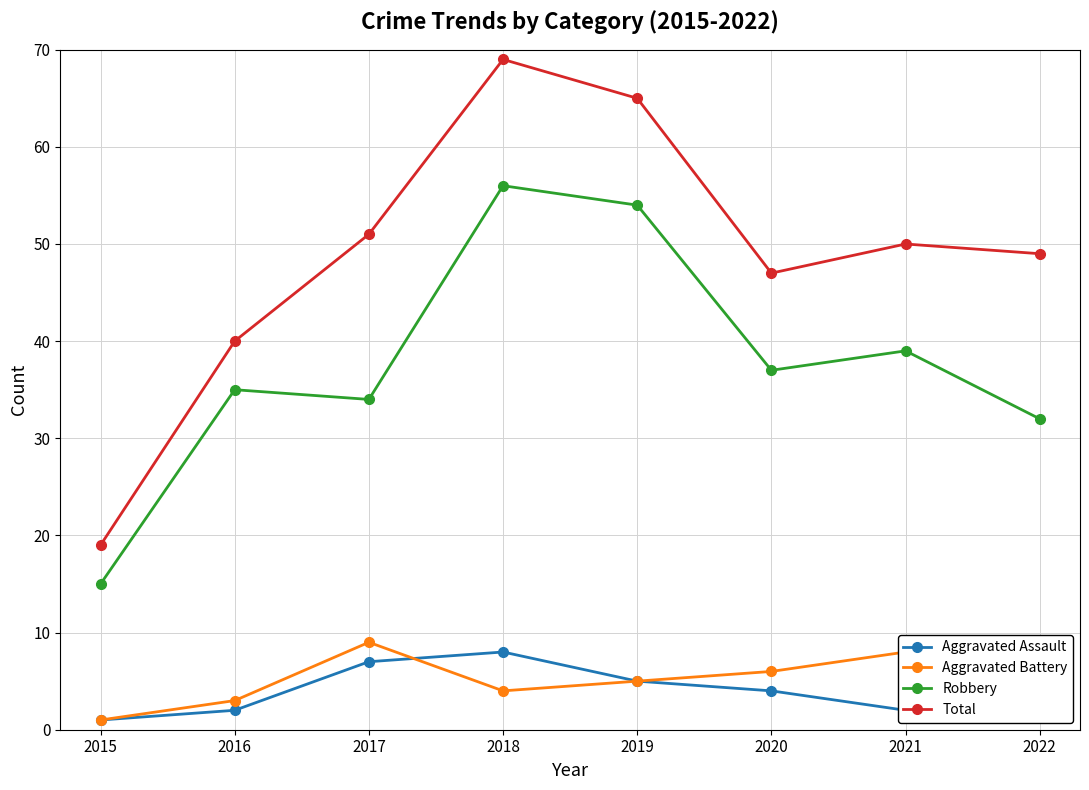

Count the number of data series in this chart.

4